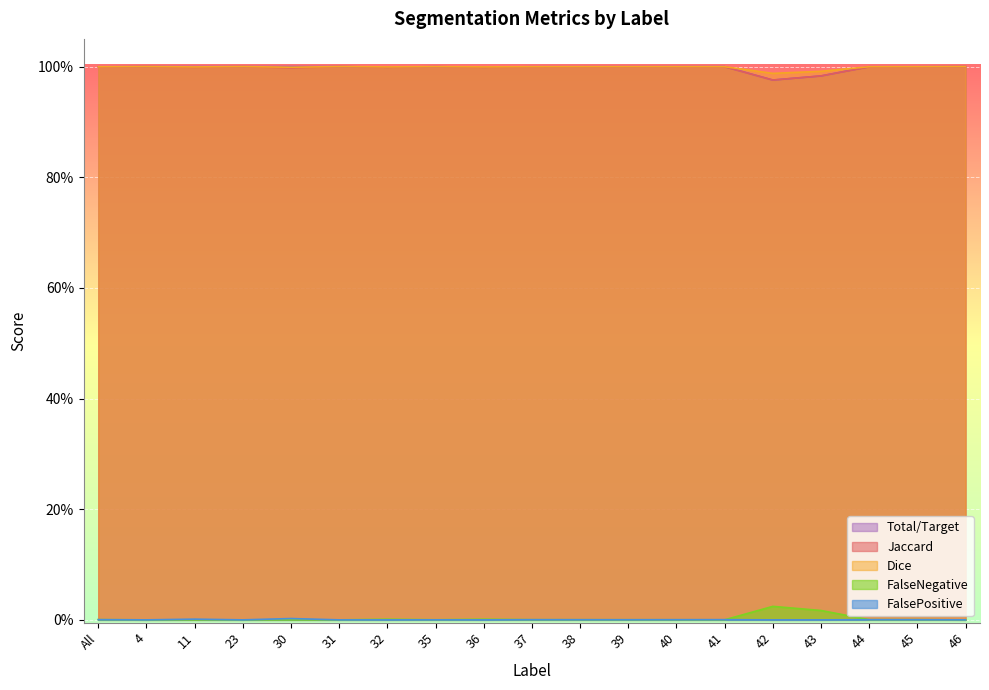

At which label is Dice closest to 0?

42